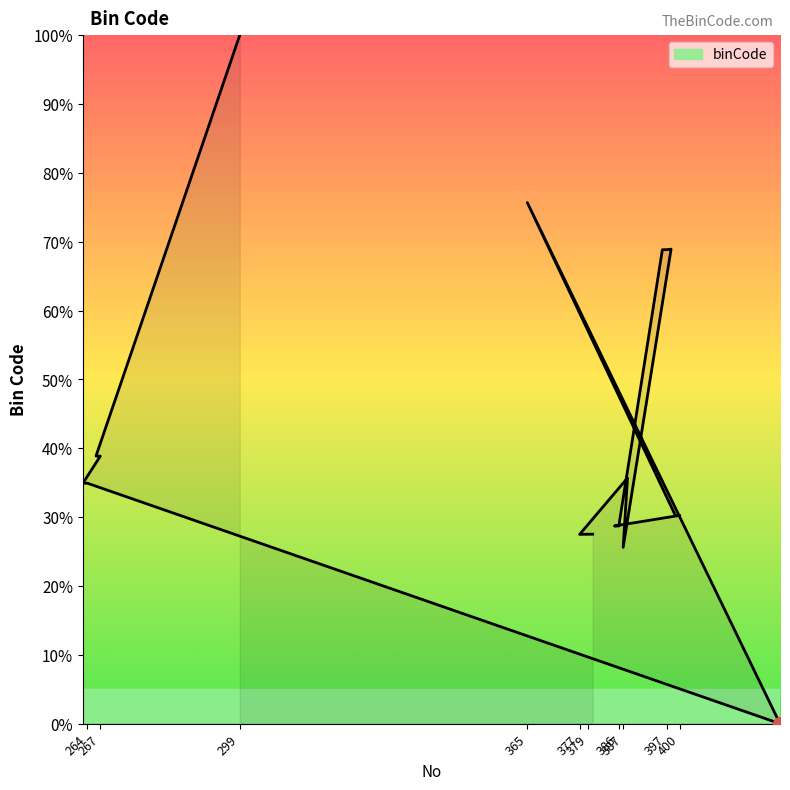

At which category does the chart reach its peak across all series?

299